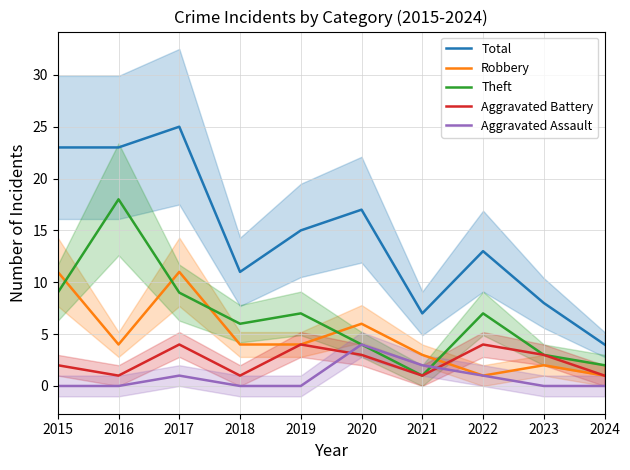

True or false: Robbery and Total cross at least once.

False